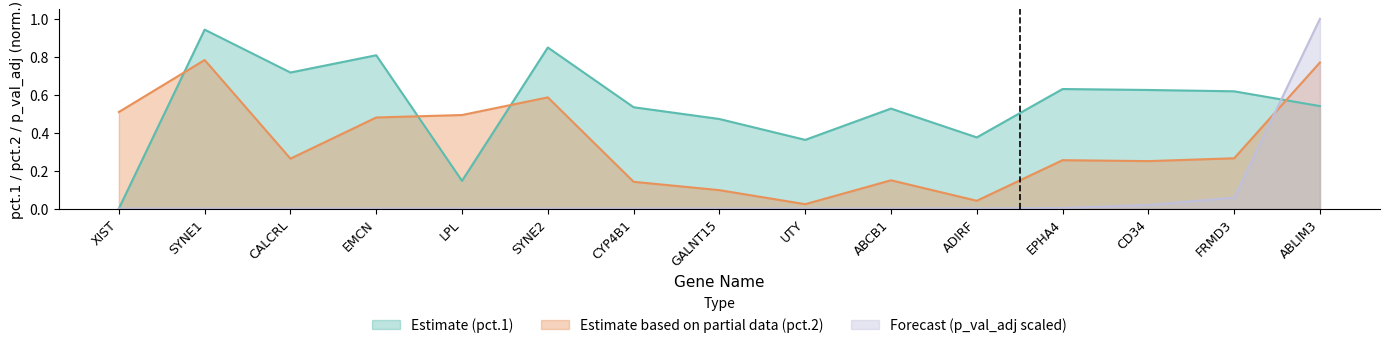

Read the Estimate (pct.1) value at CD34.

0.6